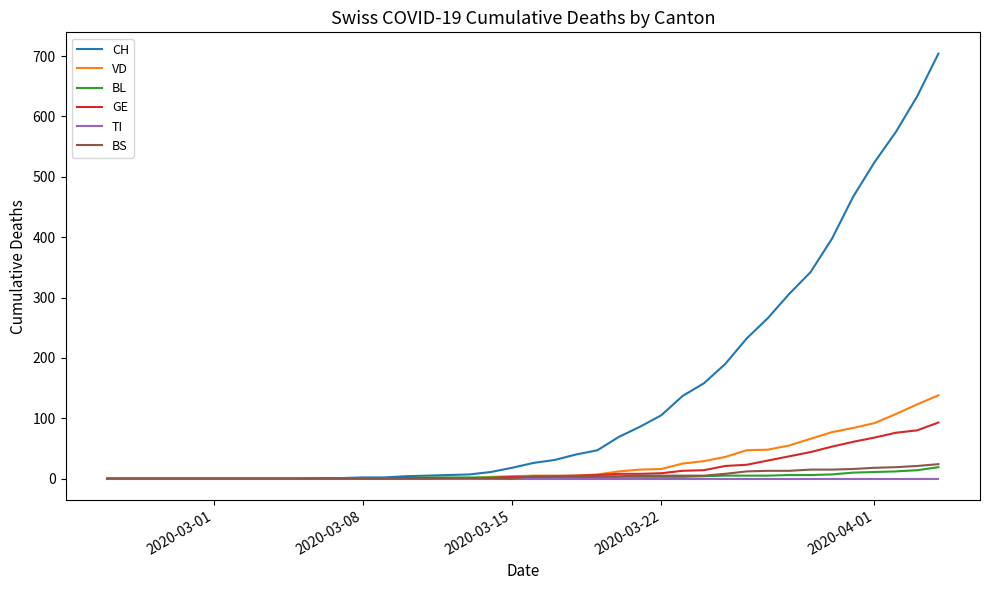

What is the highest value of the CH series?

704